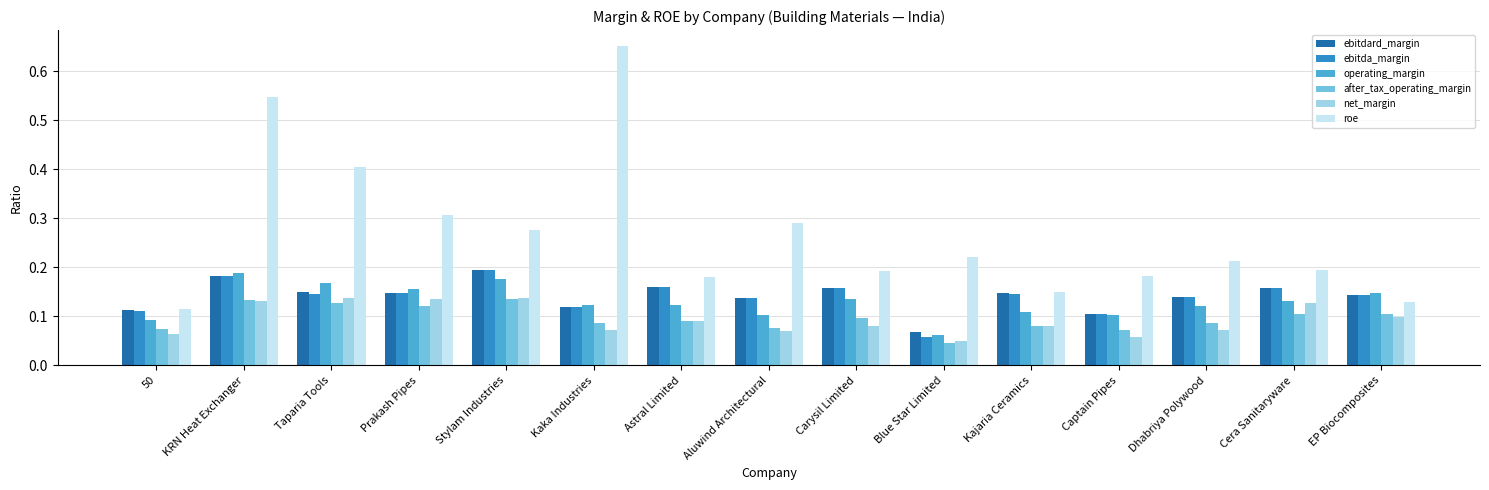

Which series has the largest total across all categories?

roe